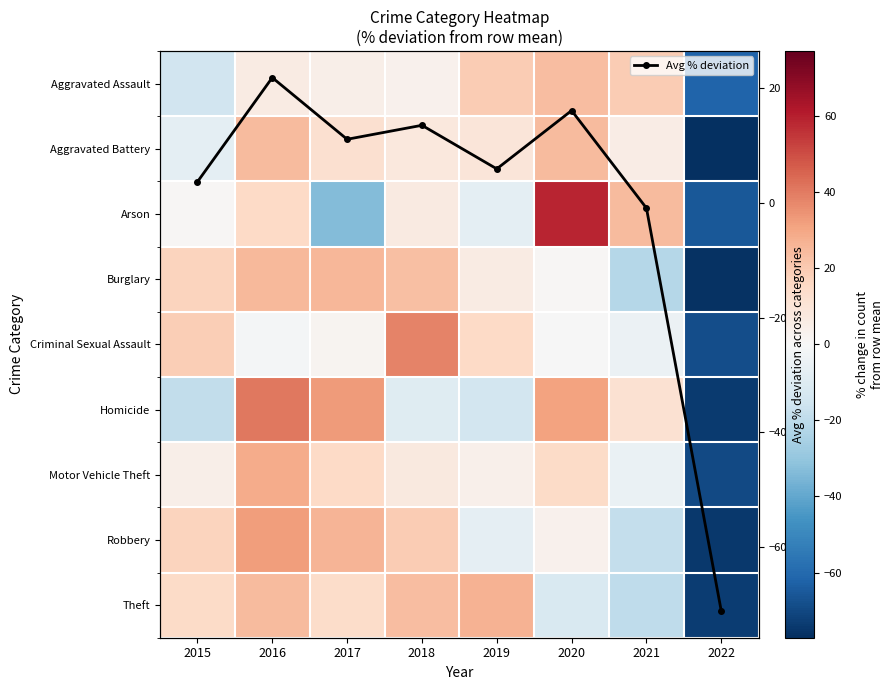

What is the value of the Avg % deviation point at the 3rd from the left?

11.1